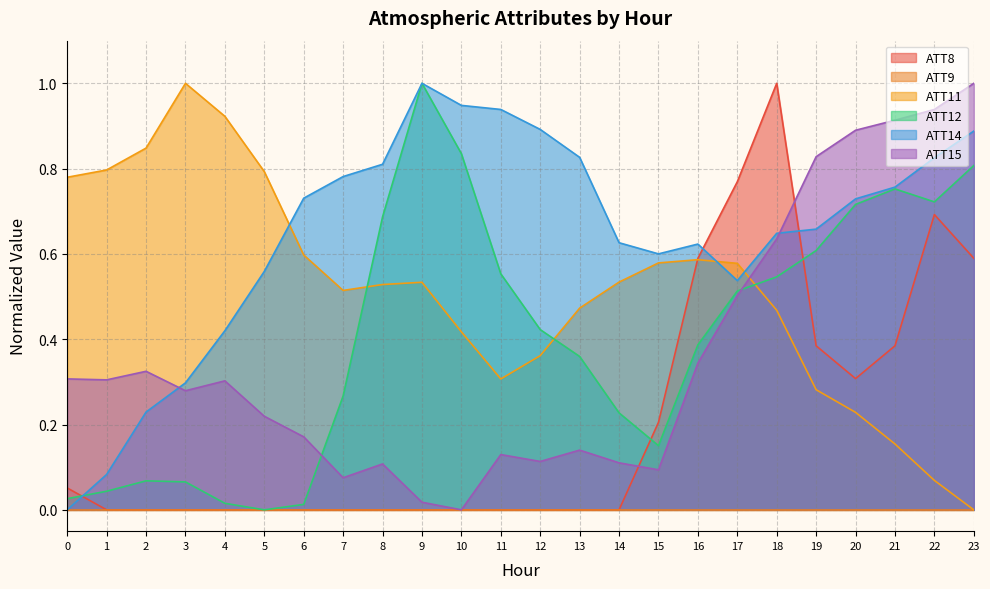

What is the sum of all ATT11 values?

12.4